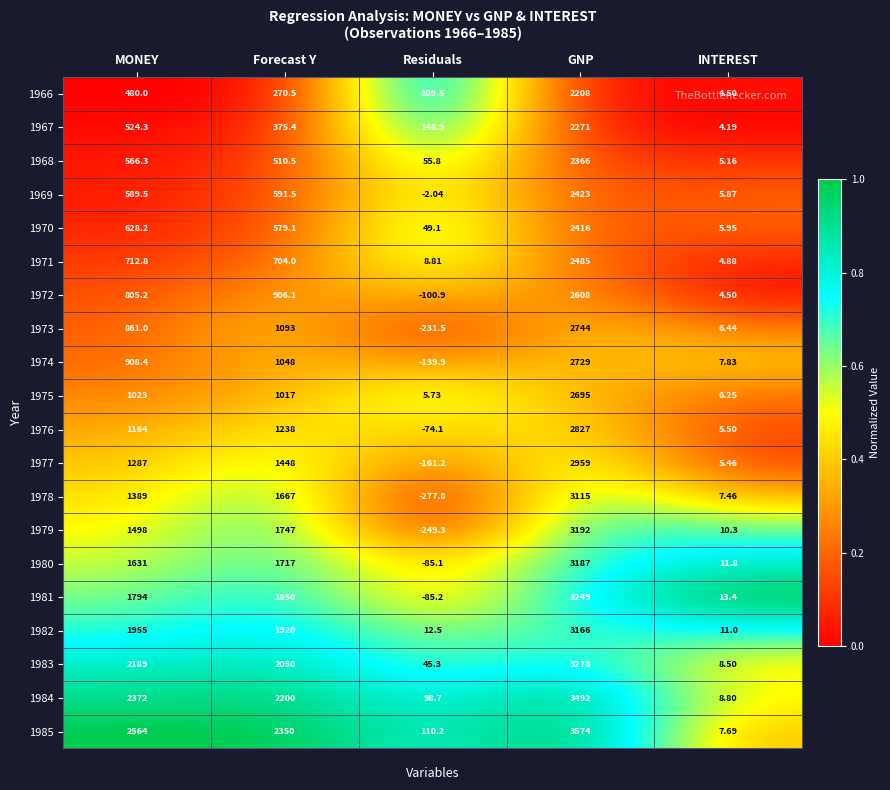

At which label does 1968 reach its peak?

GNP